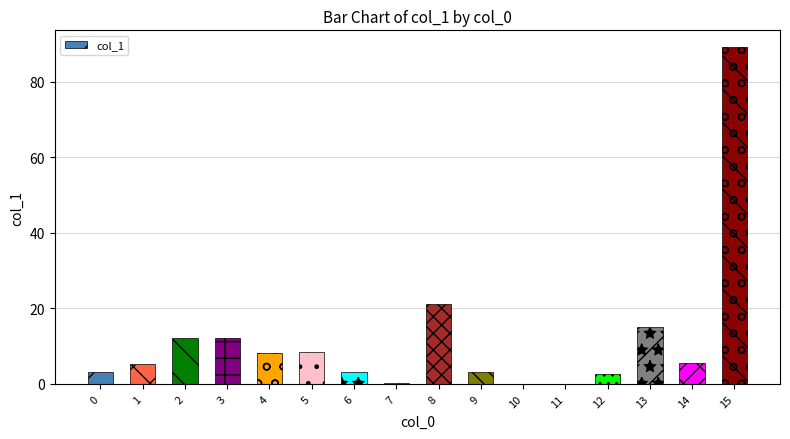

At which category does the chart reach its peak across all series?

15